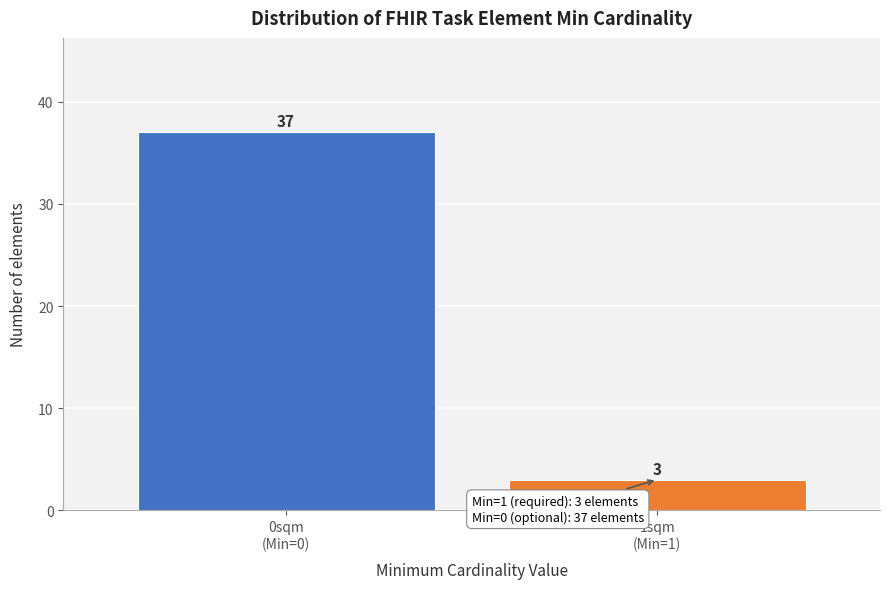

What is the minimum value shown in the chart?

3